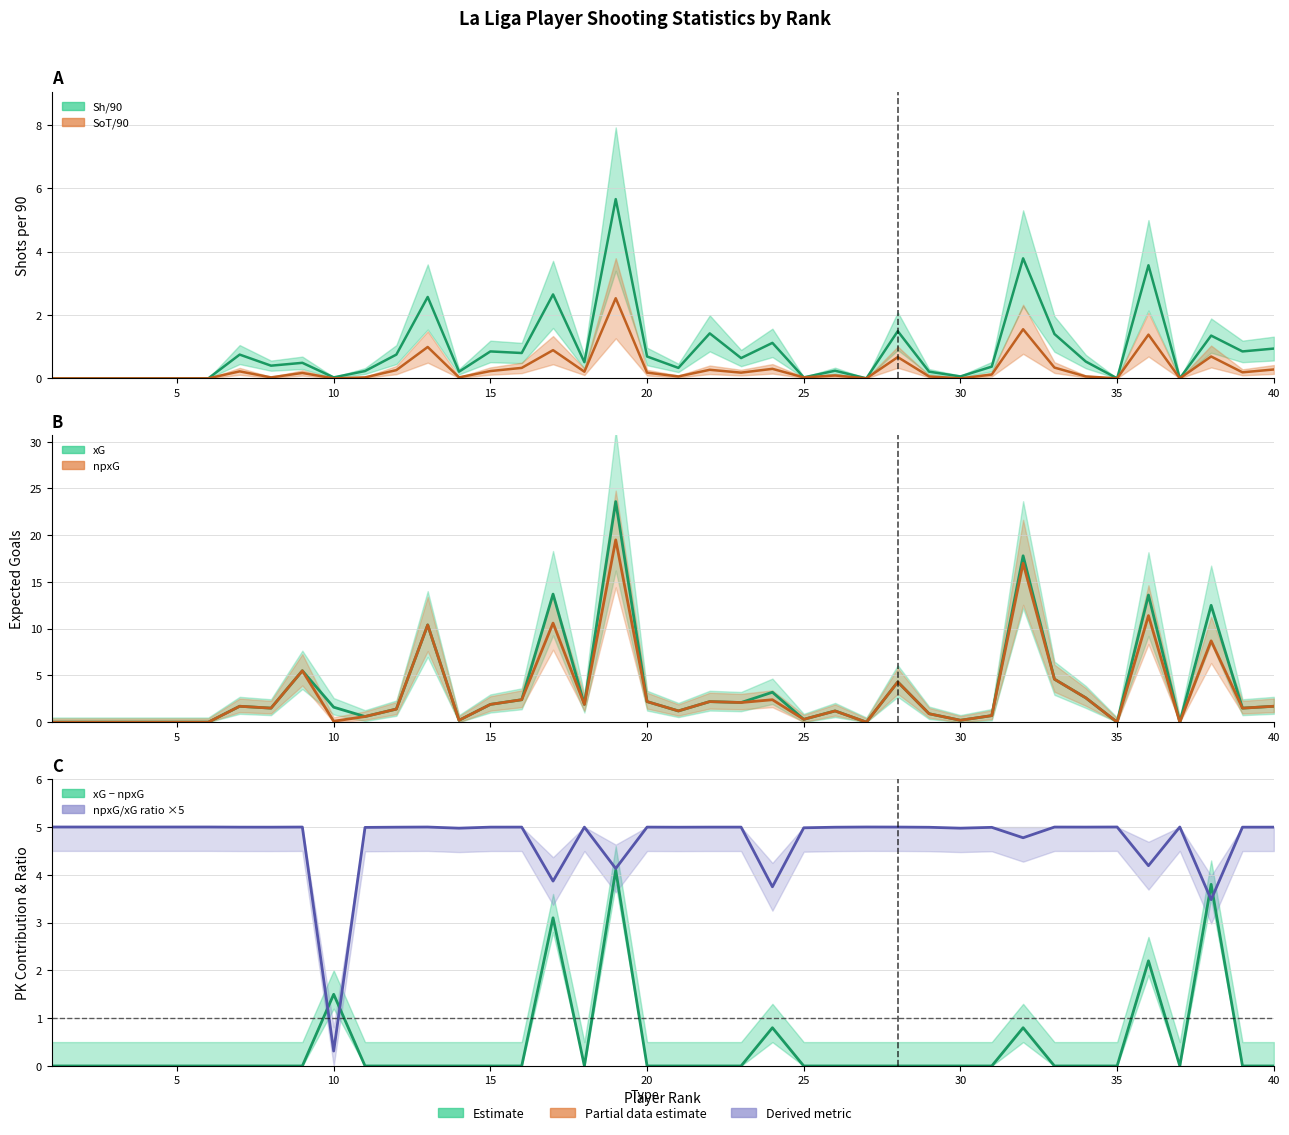

Is this an area chart (filled region under the line)?

No